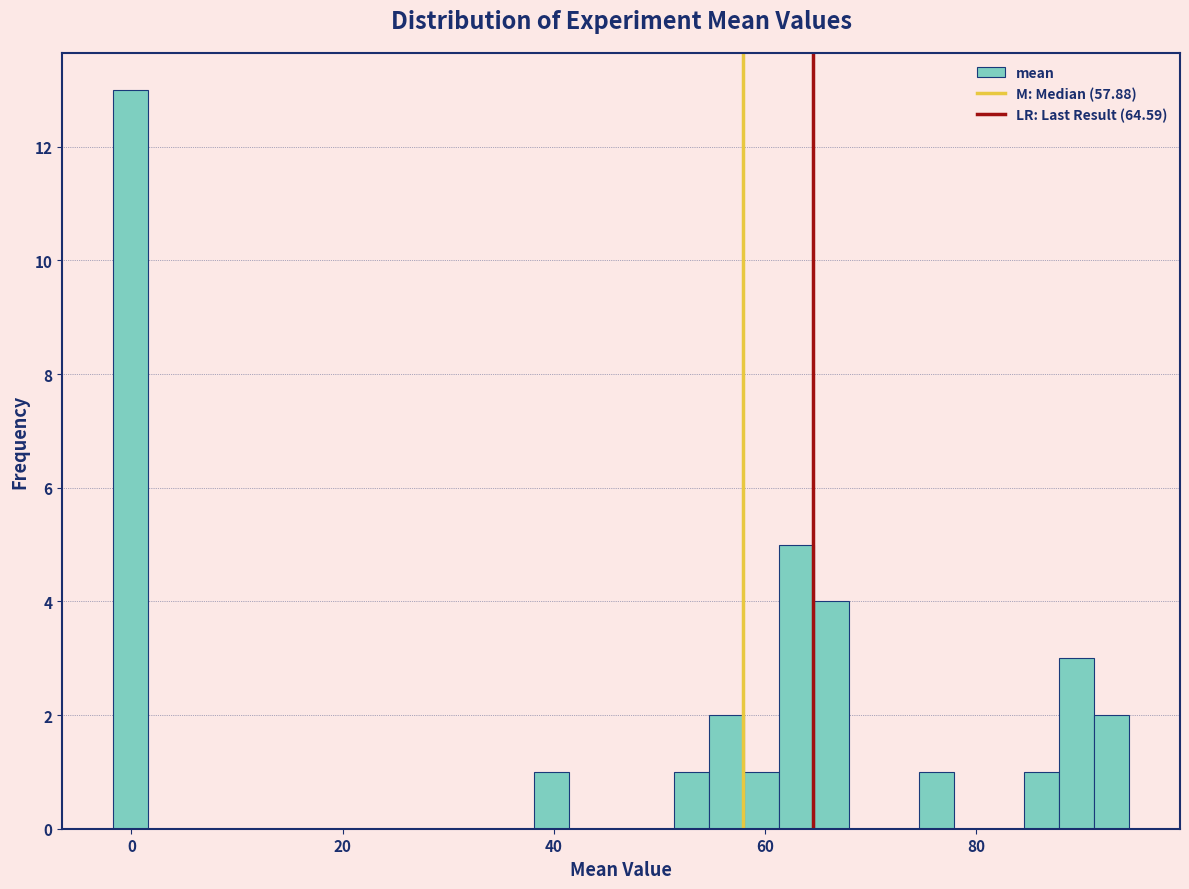

Read against the x-axis, roughly where is the centre of the tallest bar?

0